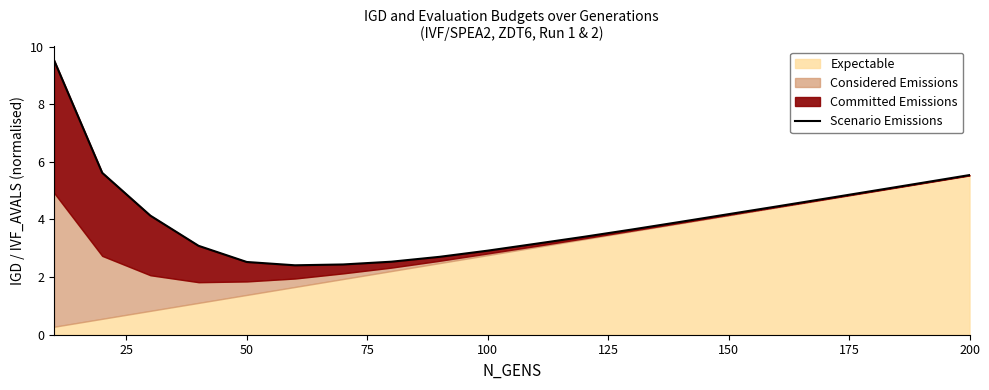

Reading left to right, list all the values displayed in this chart.

9.5	5.6	4.1	3.1	2.5	2.4	2.4	2.5	2.7	2.9	3.2	3.4	3.7	3.9	4.2	4.5	4.7	5.0	5.3	5.5